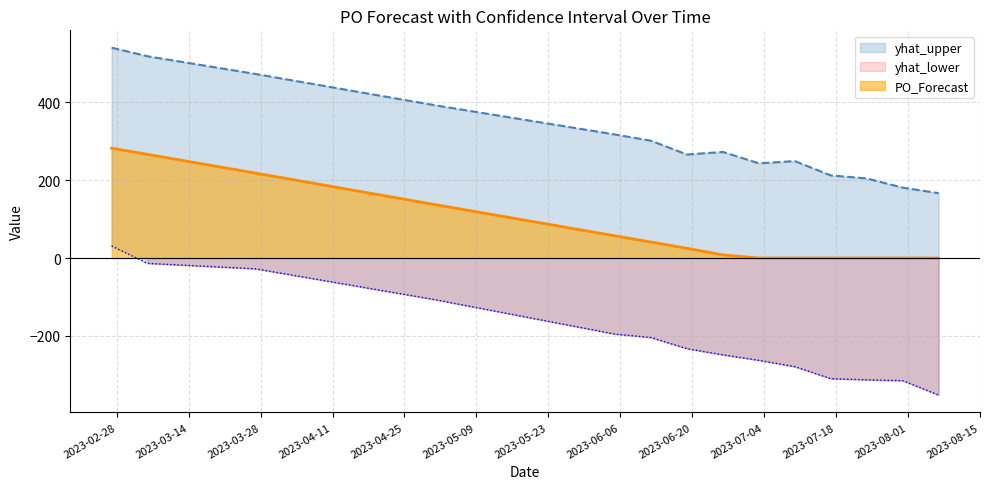

At which category is the sum across all series the highest?

2023-02-27